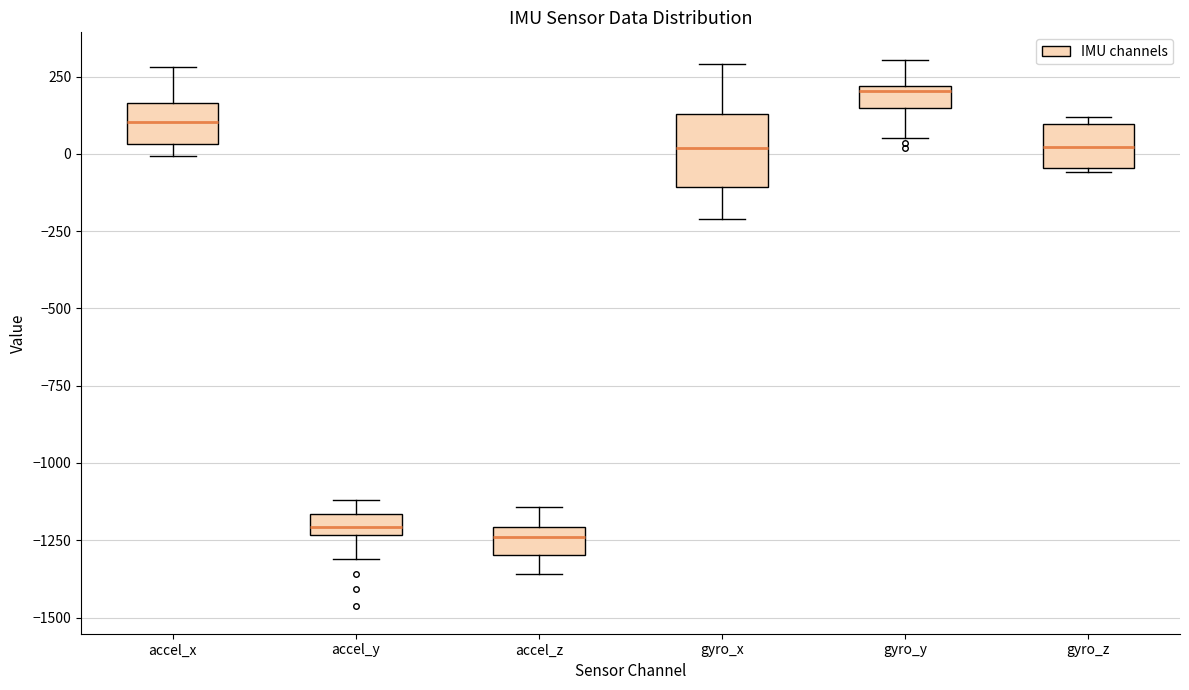

Comparing the boxes themselves (not the whiskers), which one is the tallest?

gyro_x